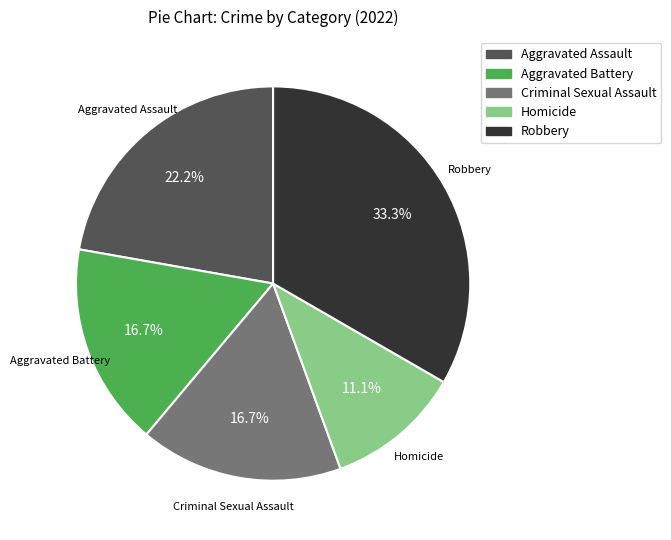

What portion of the pie excludes Homicide?

88.9%